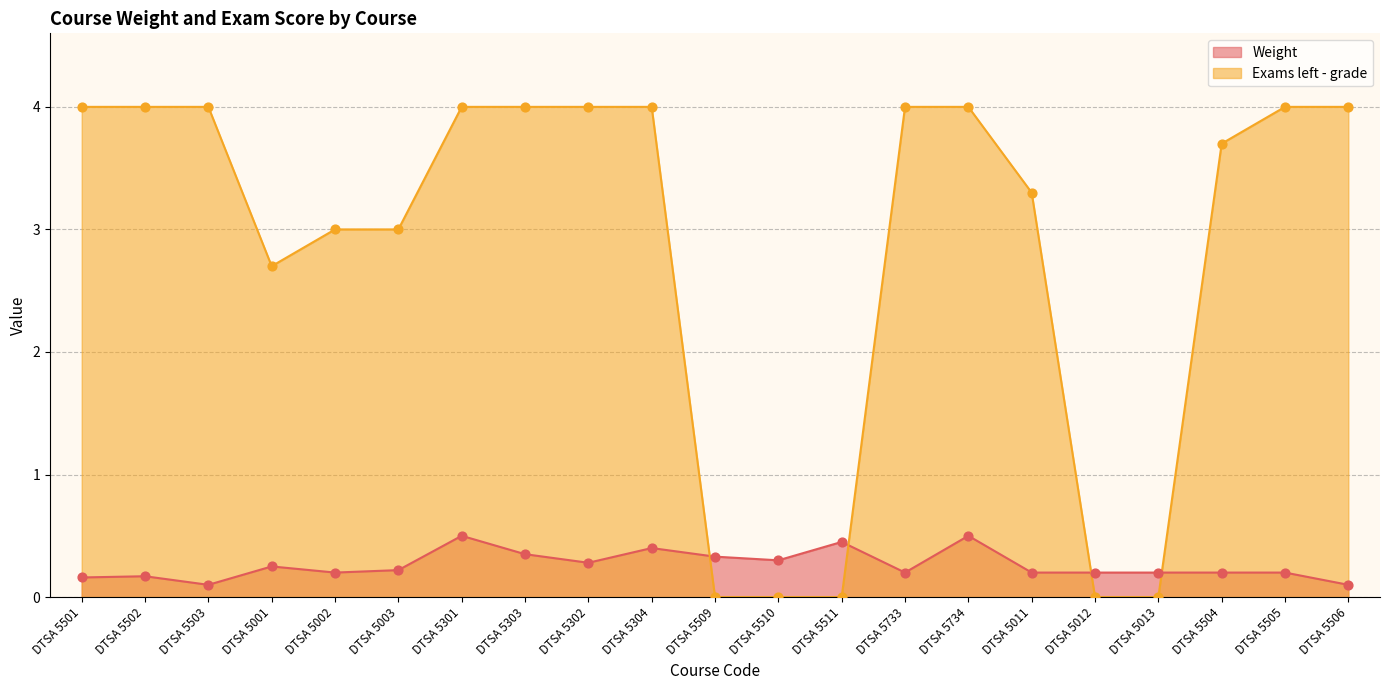

At which category is the sum across all series the highest?

DTSA 5301